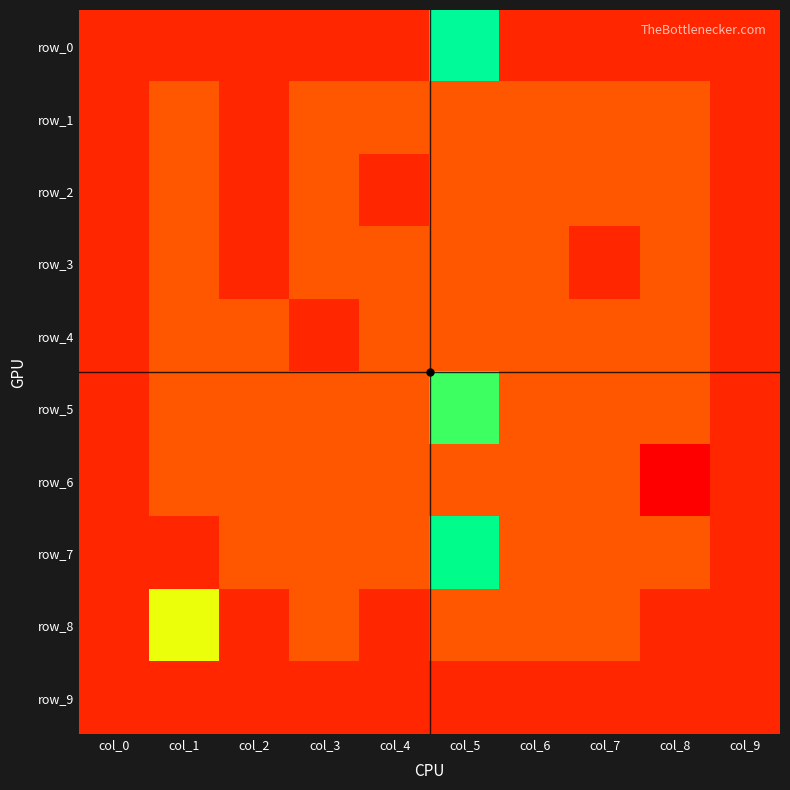

Where does the row_7 series first go above 0?

col_5